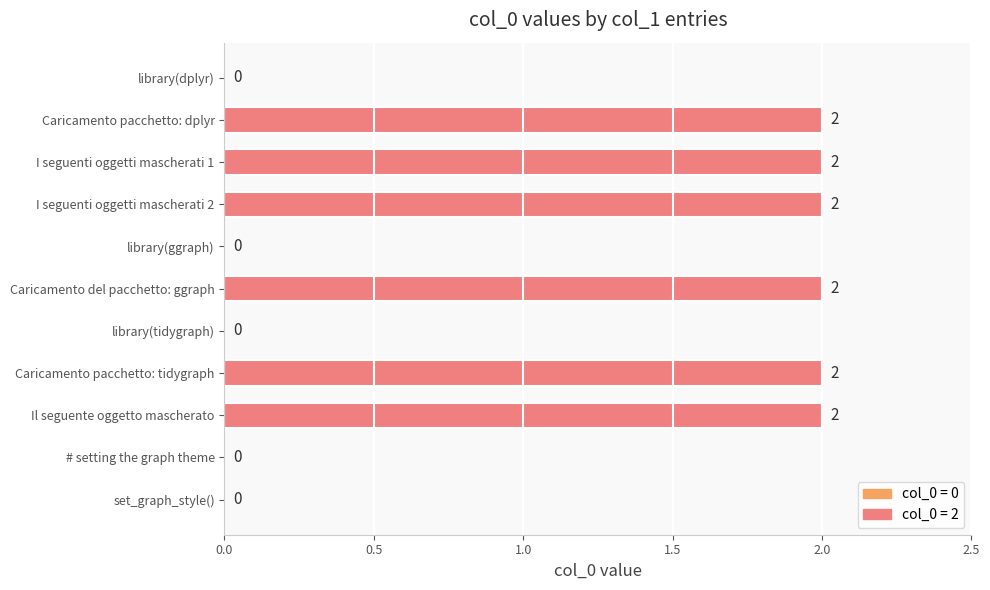

Is it true that the value at set_graph_style() is 0?

True